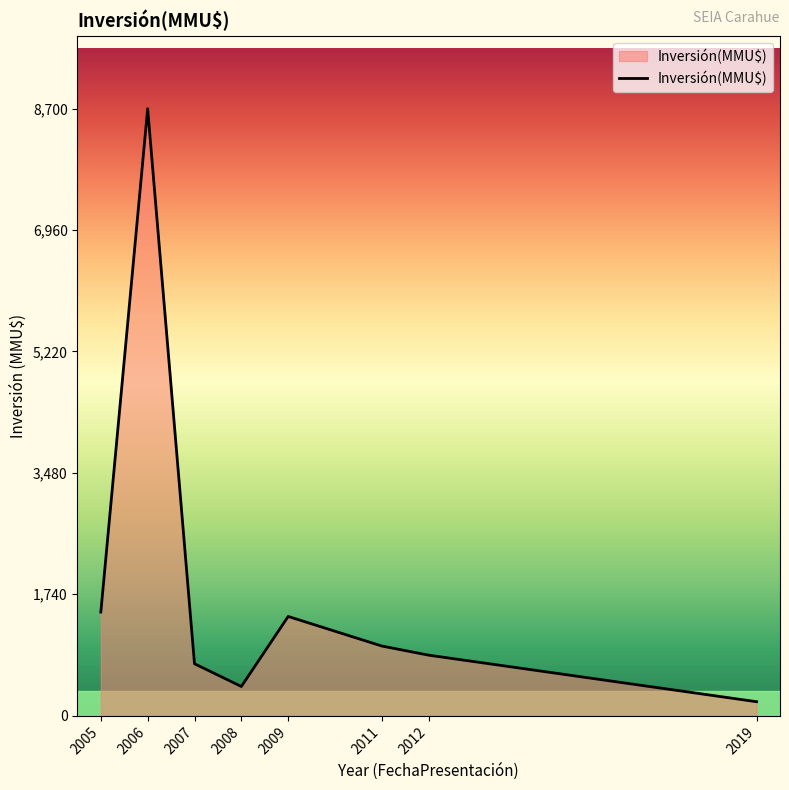

Is it true that the value at 2019 is 200?

True